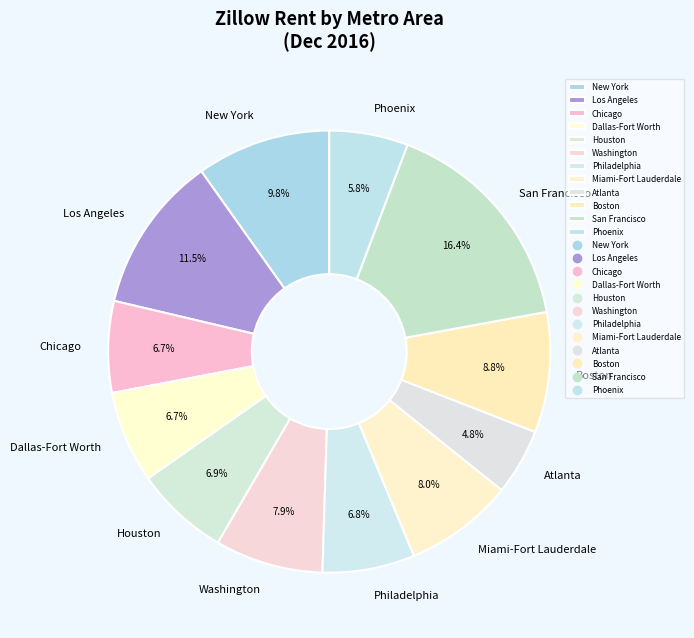

Which category has the smallest portion of the pie?

Atlanta